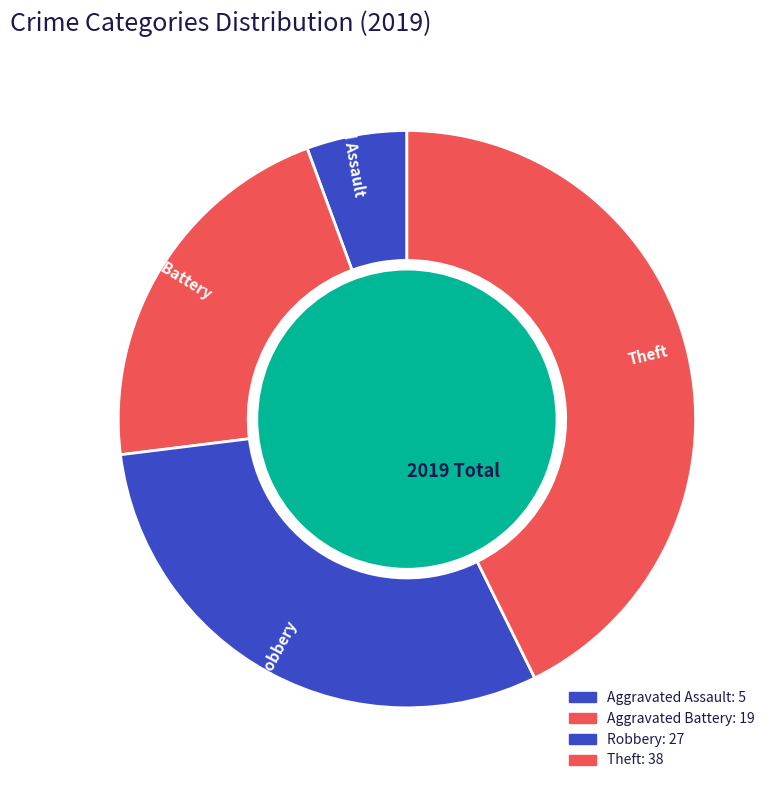

The values_2019 slice represents 6% of the pie. True or false?

True